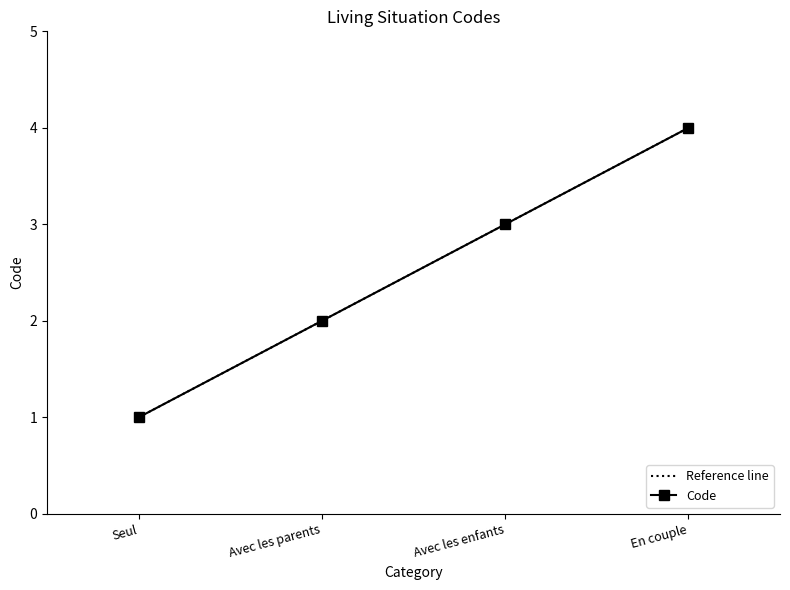

What is the difference between the maximum and minimum values?

3